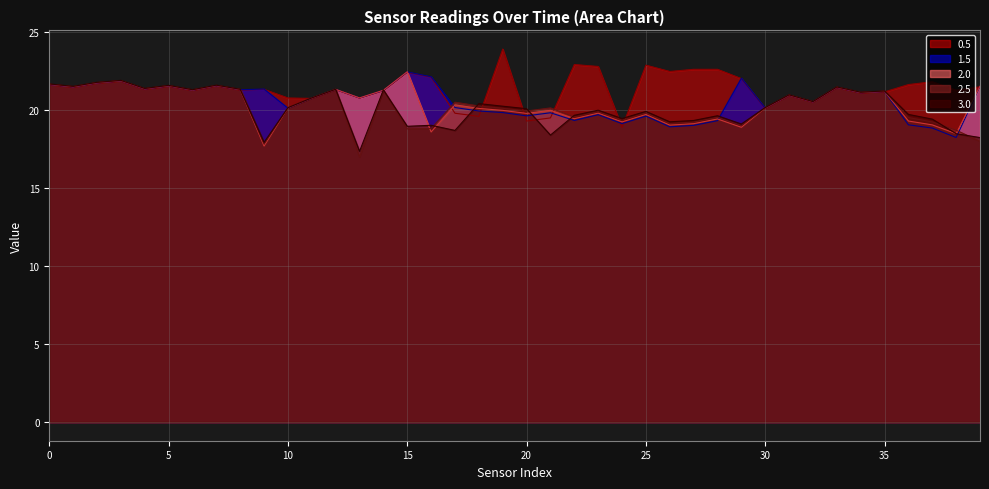

At how many categories does at least one series exceed 22?

10